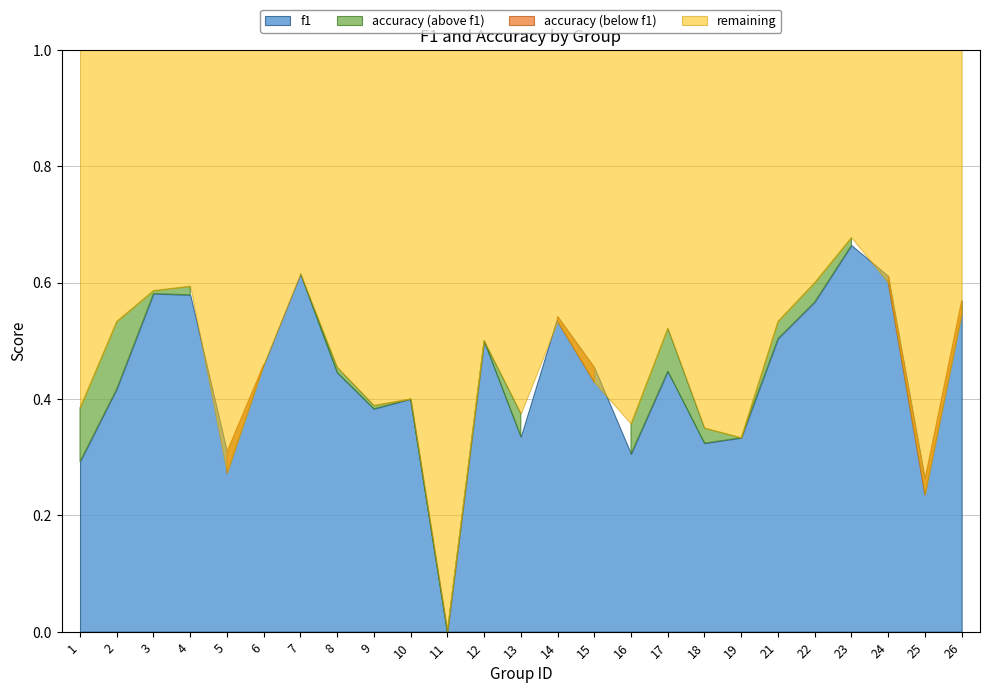

Where is the first local minimum for accuracy?

5